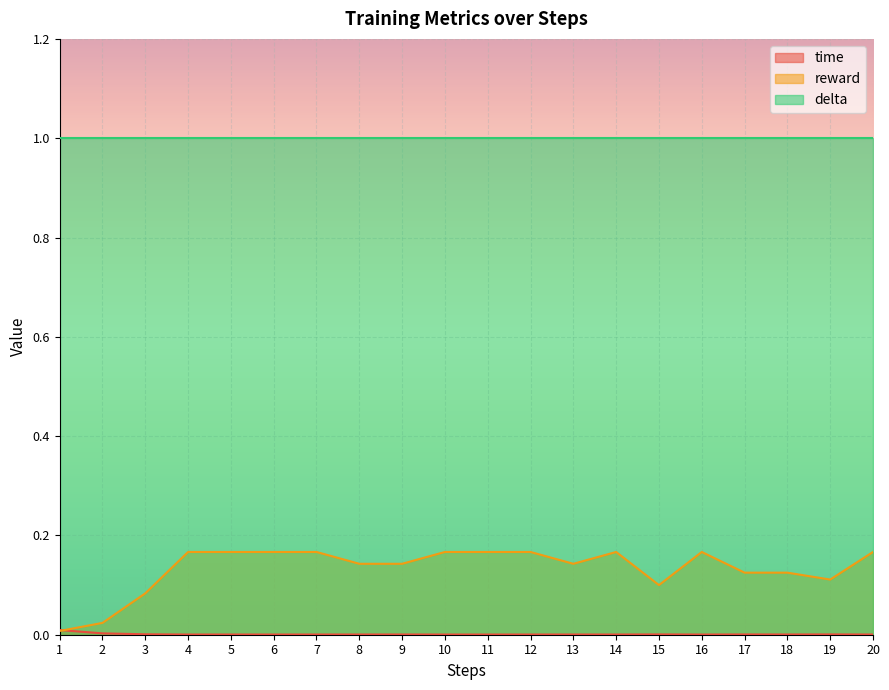

Where do time and reward first cross each other?

1 and 2